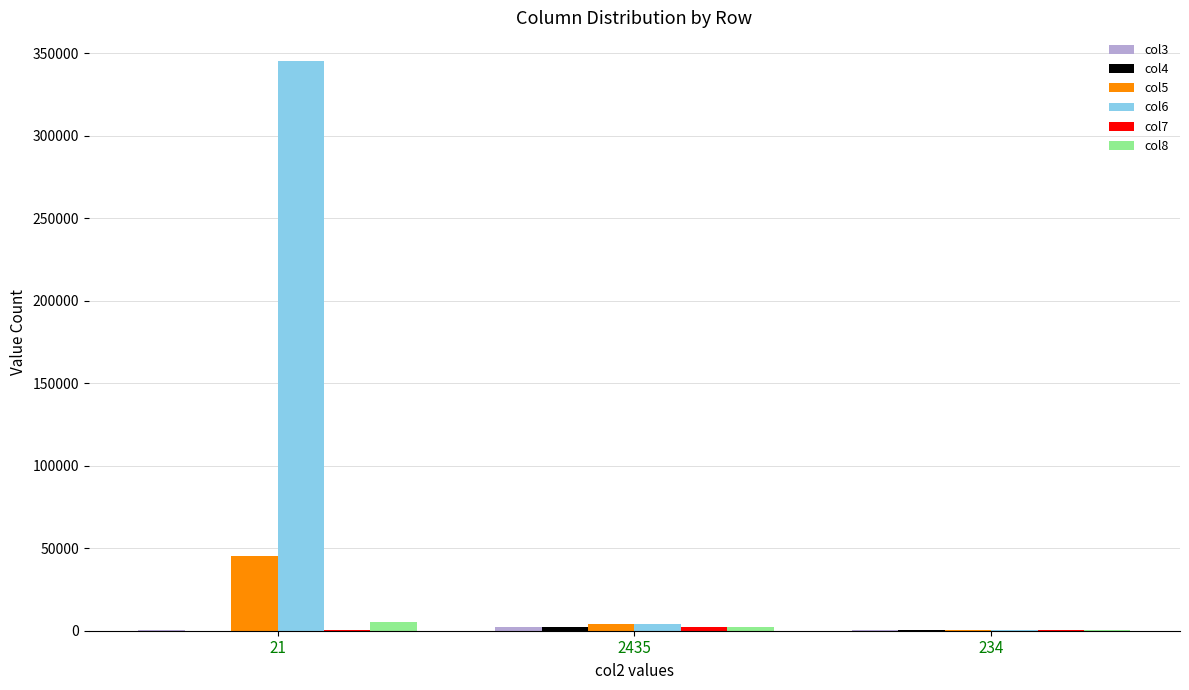

At which category is the sum across all series the highest?

21